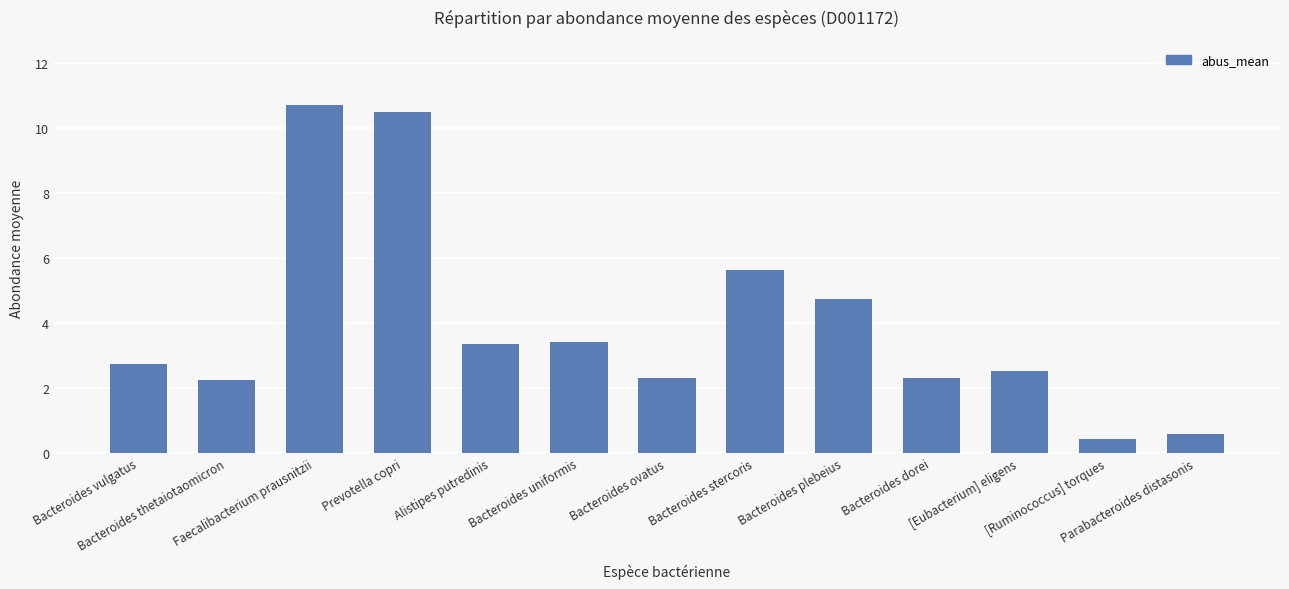

What is the greatest value displayed?

10.7